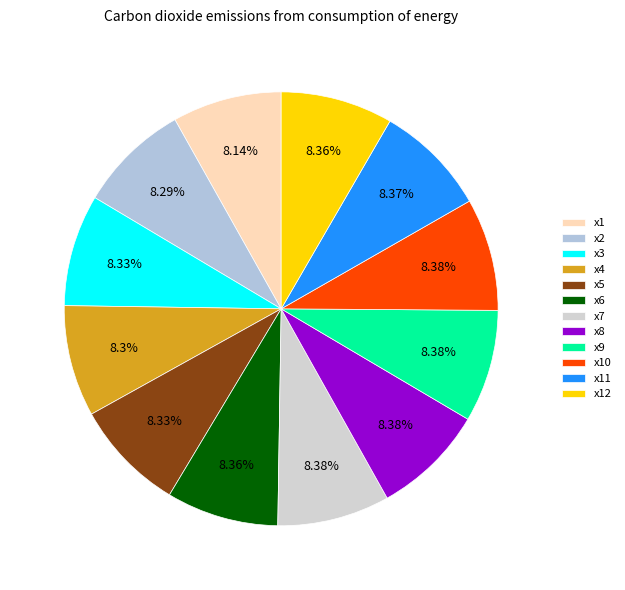

What is the total percentage of x9 and x8?

16.8%